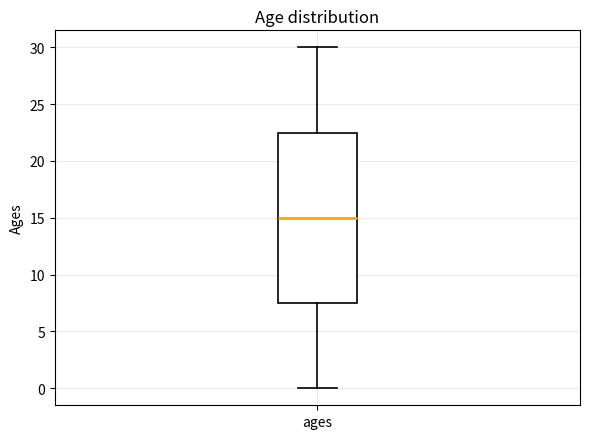

Transcribe this box plot: give where the median line is, the range the box spans, and where the two whiskers end, as read against the y-axis. The values are not printed on the chart, so give them approximately, as read against the axis.

median 15.0, box 7.5 to 22.5, whiskers 0.0 to 30.0